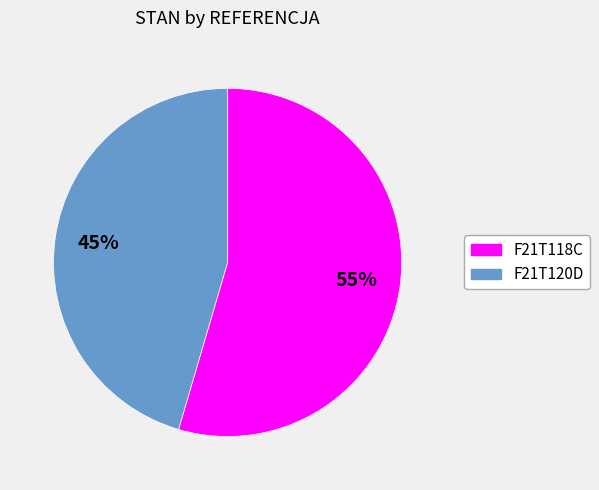

True or false: F21T118C accounts for 55% of the total.

True